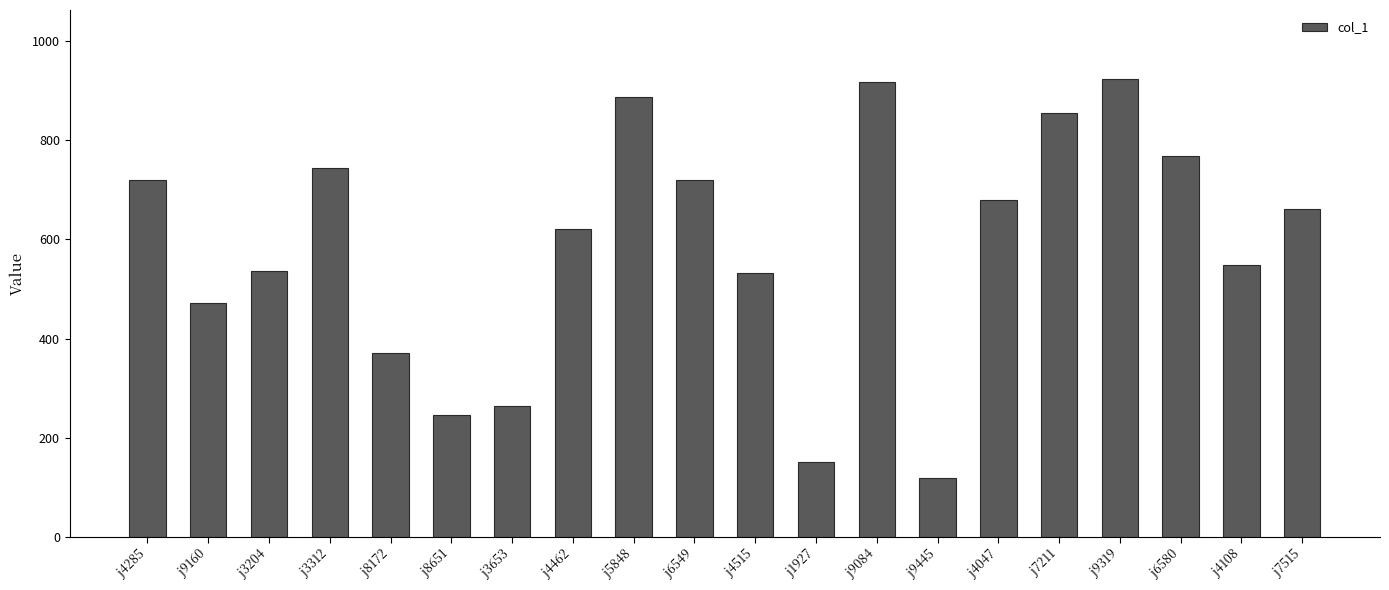

True or false: the data shows 896 at j4515.

False